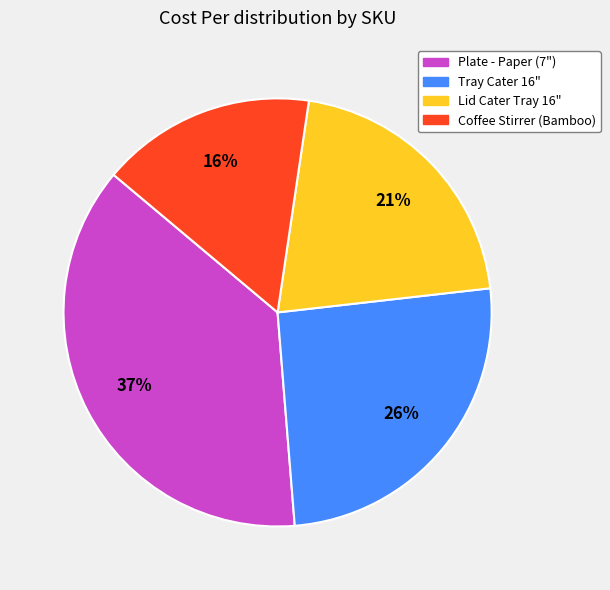

Is there any slice that represents more than half of the pie?

No